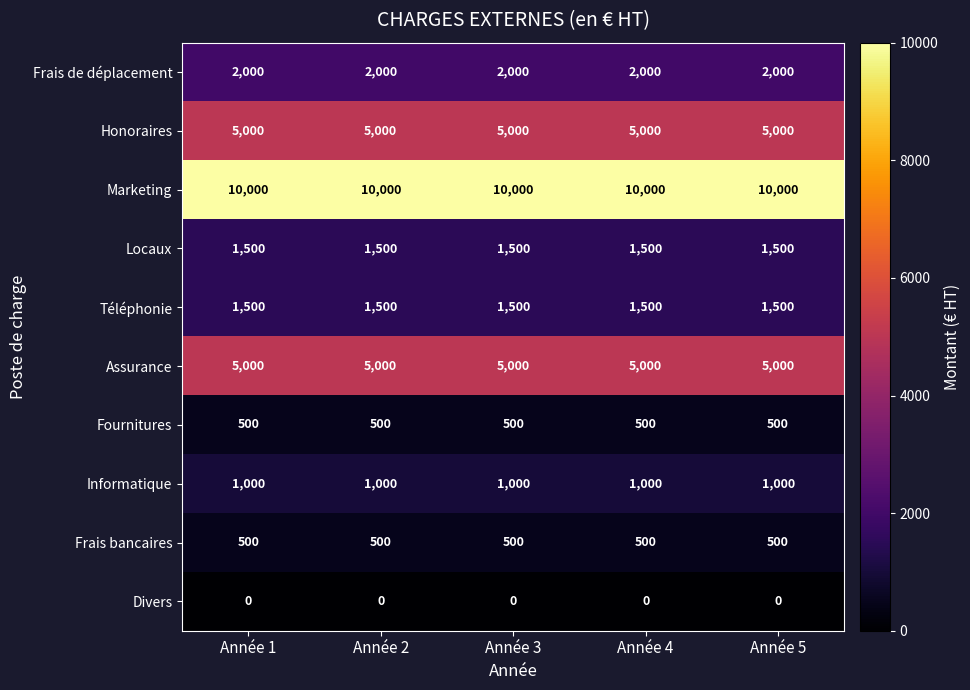

What is the approximate value of Frais de déplacement at Année 4?

2000